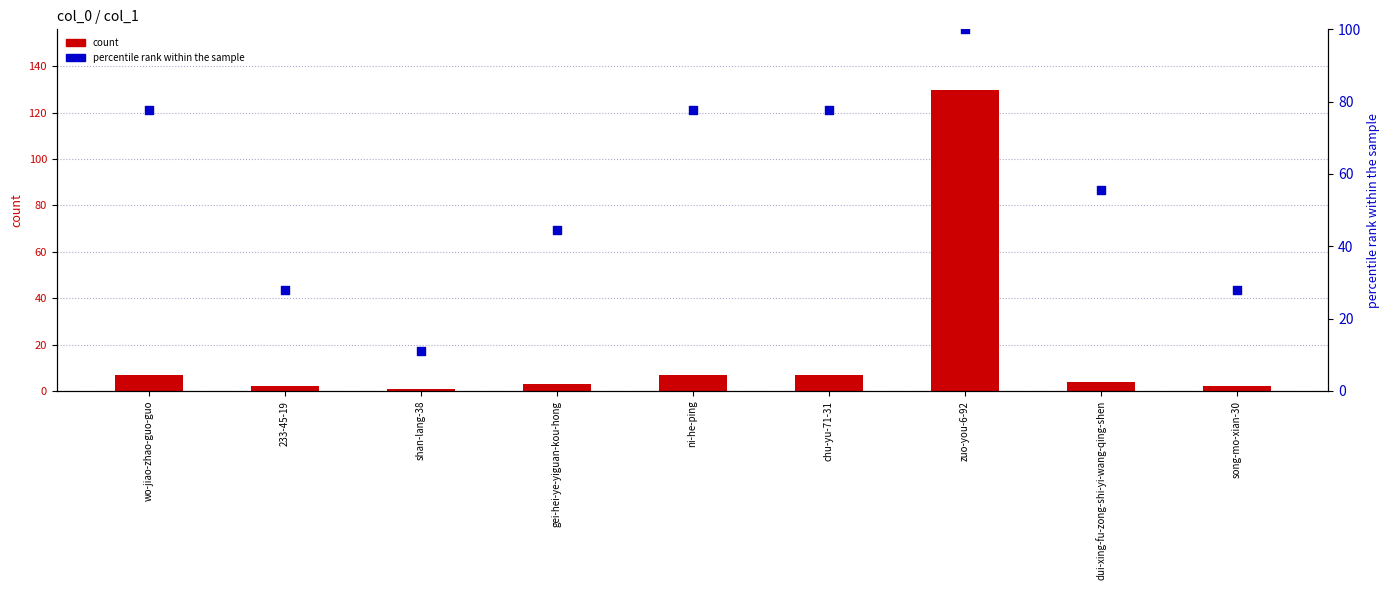

Which series has the widest spread of Y values?

count